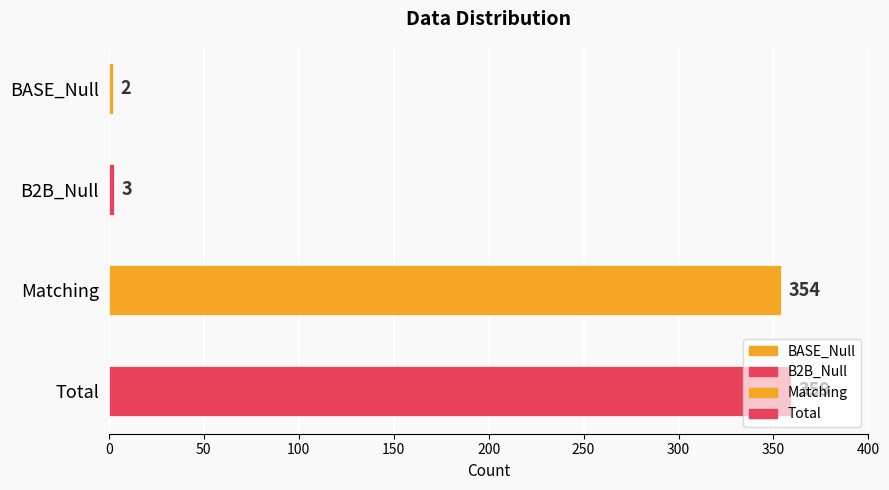

The value at BASE_Null is 3. True or false?

False